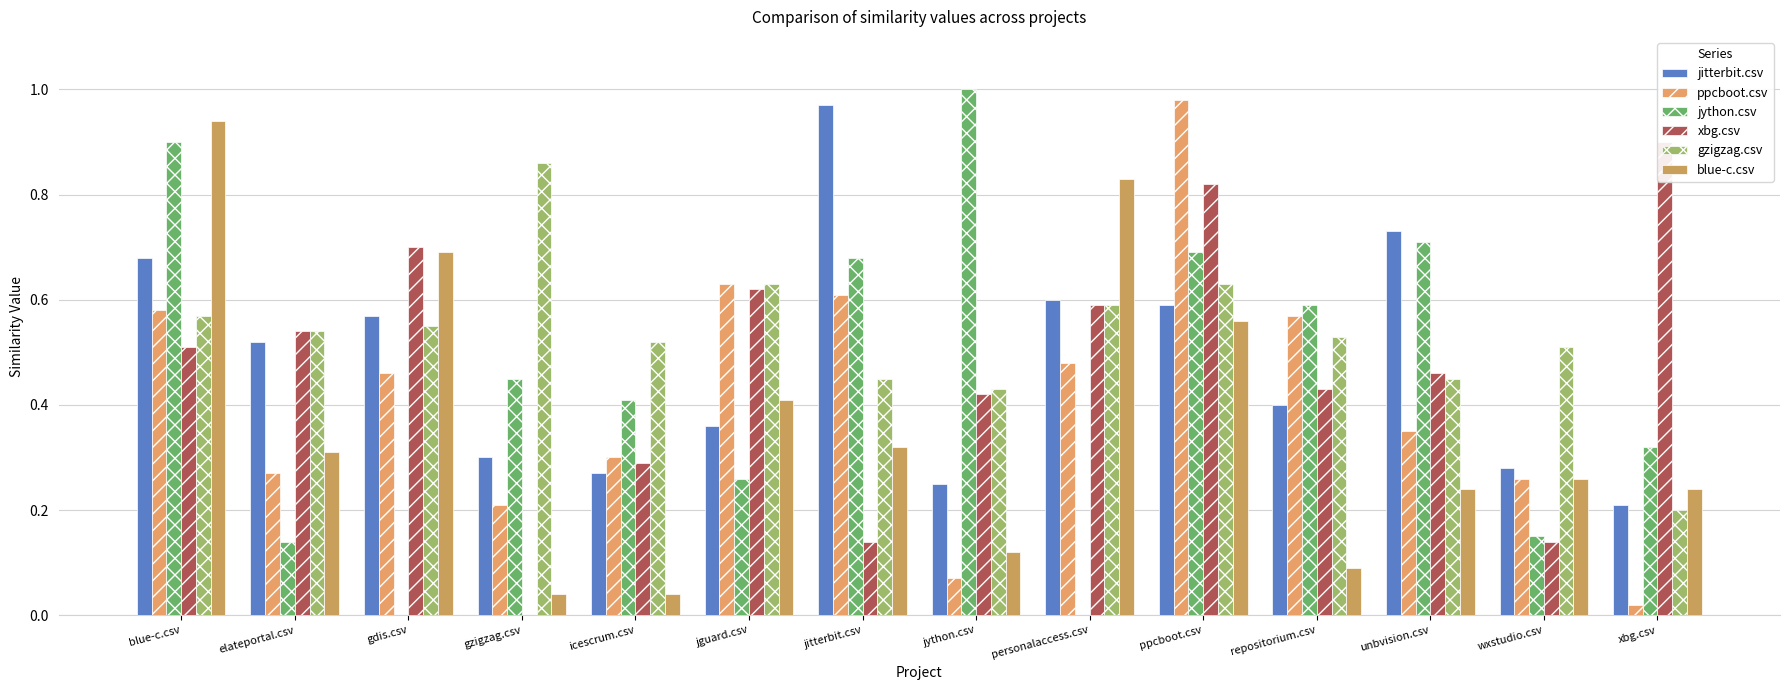

What is the value of the gzigzag.csv bar at the 8th from the left?

0.4